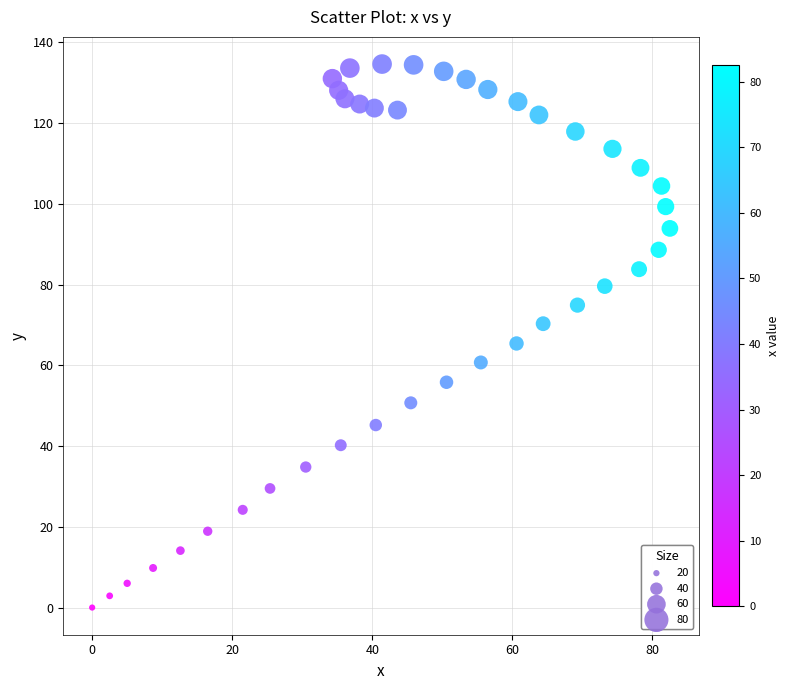

What is the range of X values (max minus min)?

82.5